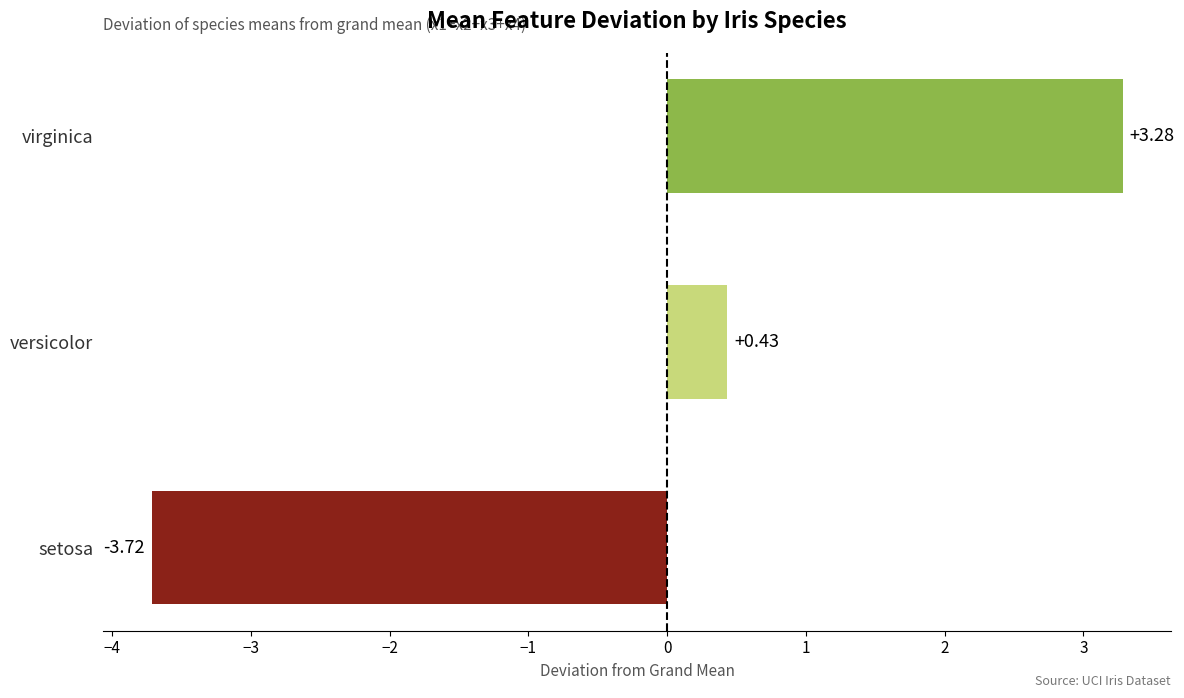

At which label is the value closest to 0?

versicolor